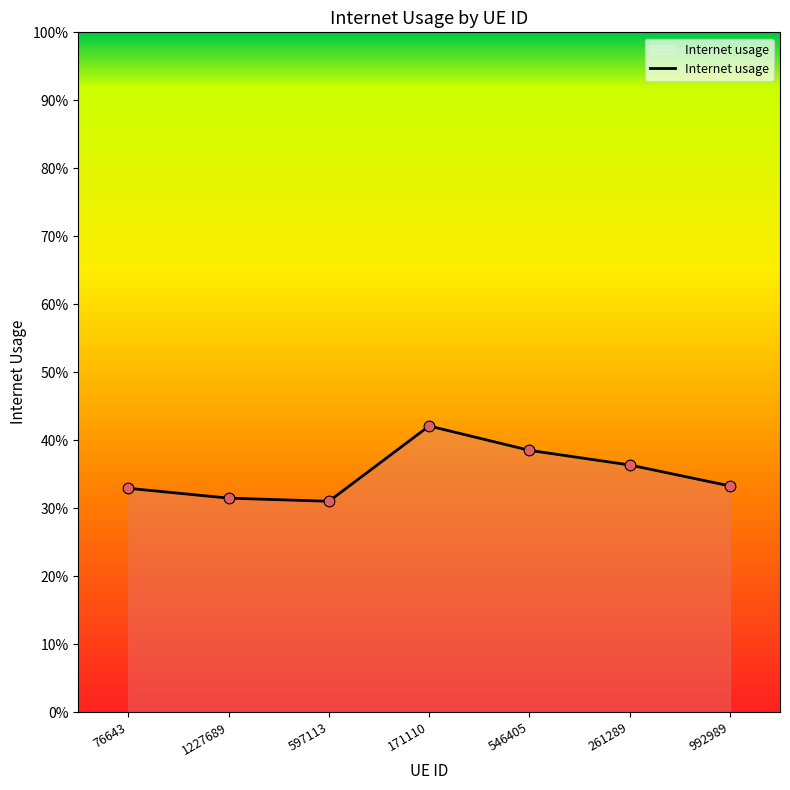

Between 992989 and 261289, which is larger?

261289